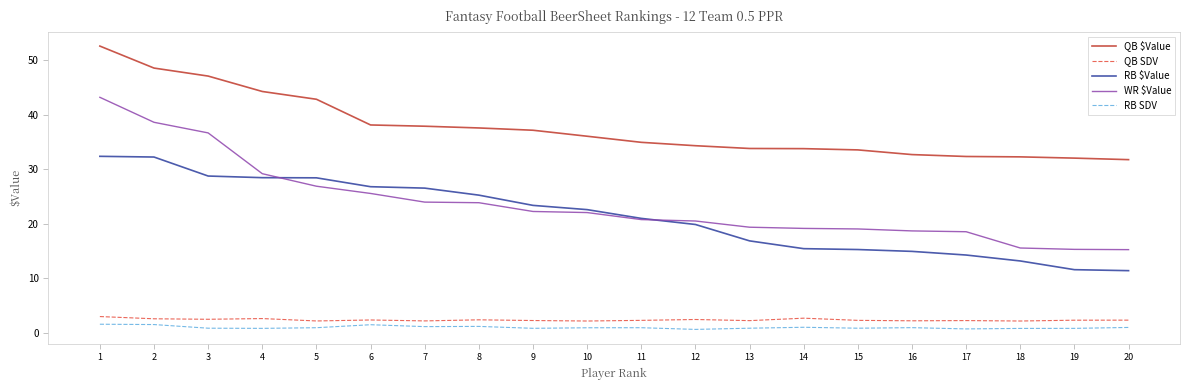

What is the average value of the WR $Value series?

23.7